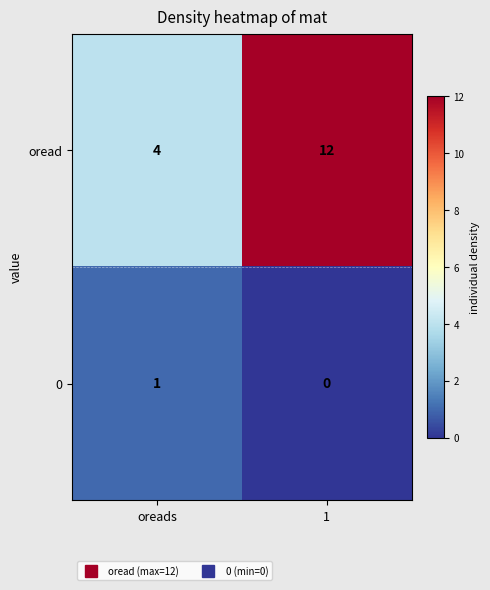

List the labels in order of oread value, smallest first.

oreads, 1